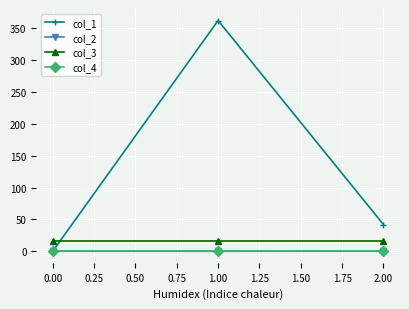

What is the difference between the maximum and minimum values in the col_1 series?

362.0